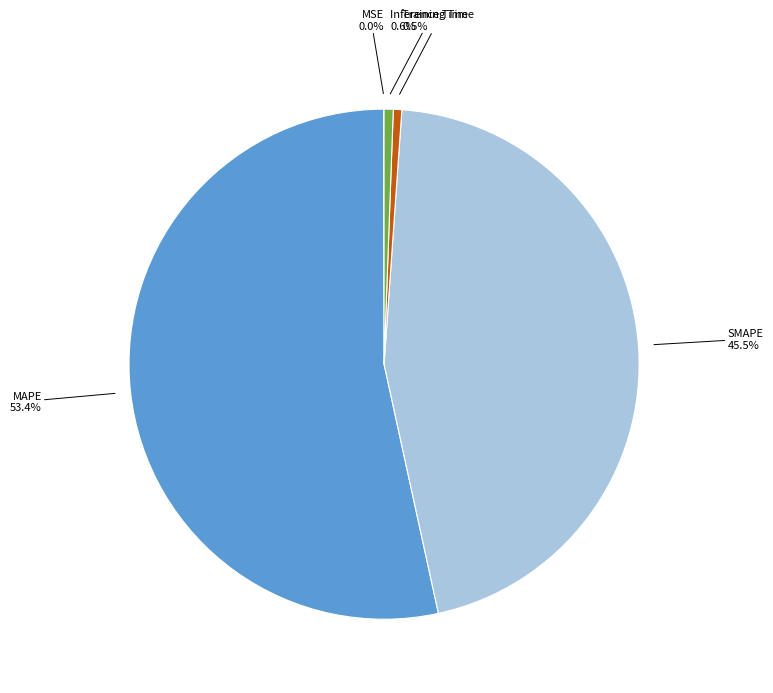

Does any single category account for the majority?

Yes